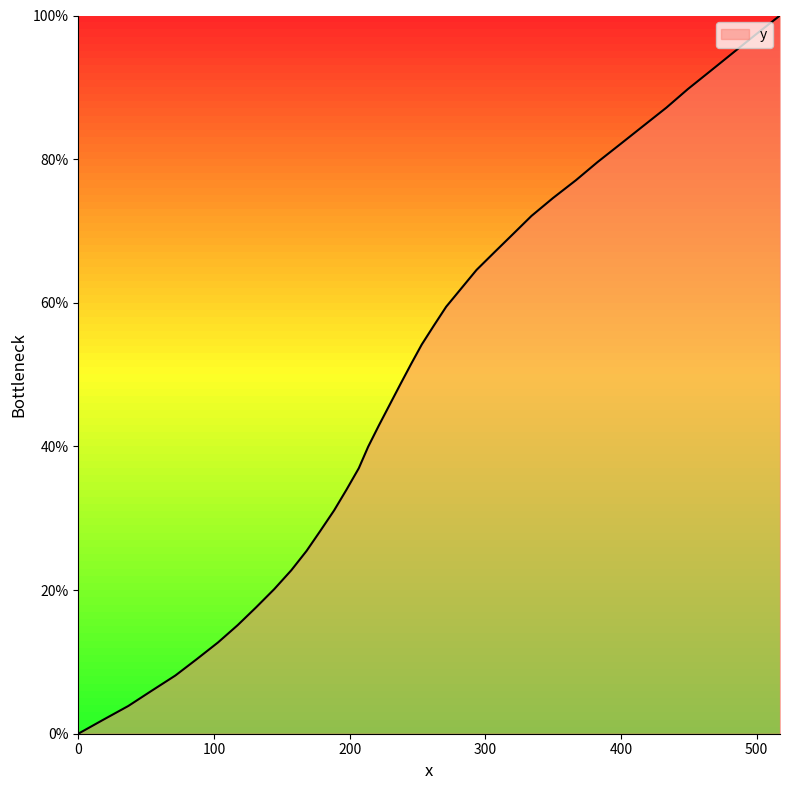

True or false: the data has more than 1 interior local peaks.

False